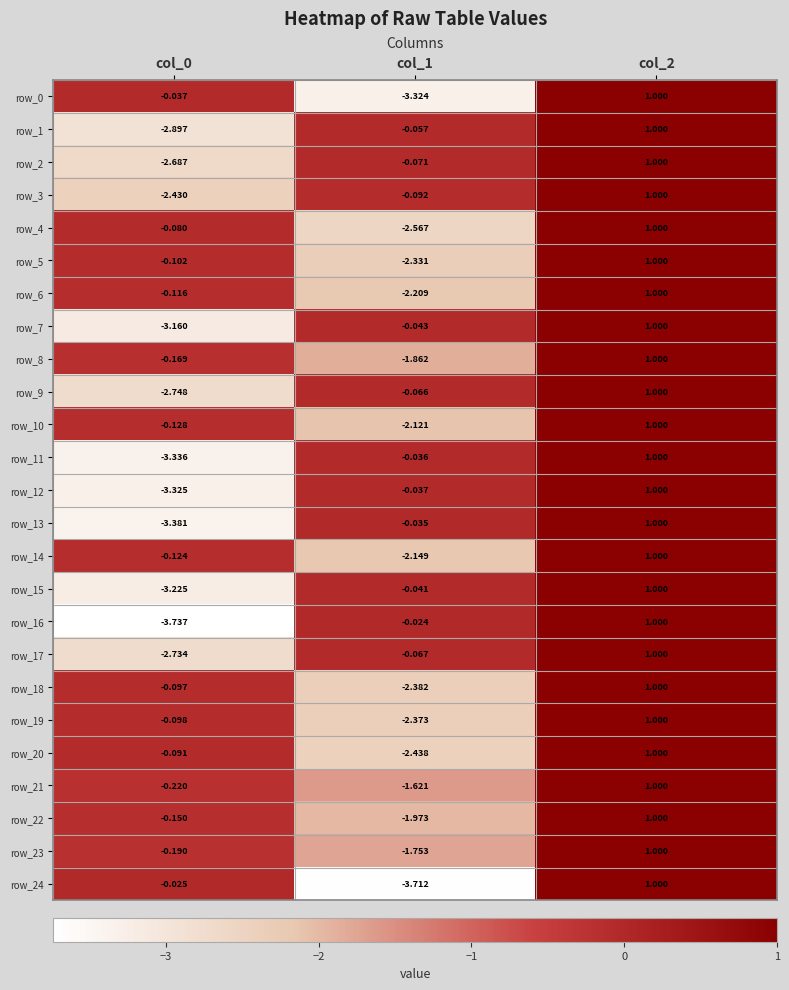

Read the row_16 value at col_2.

1.0